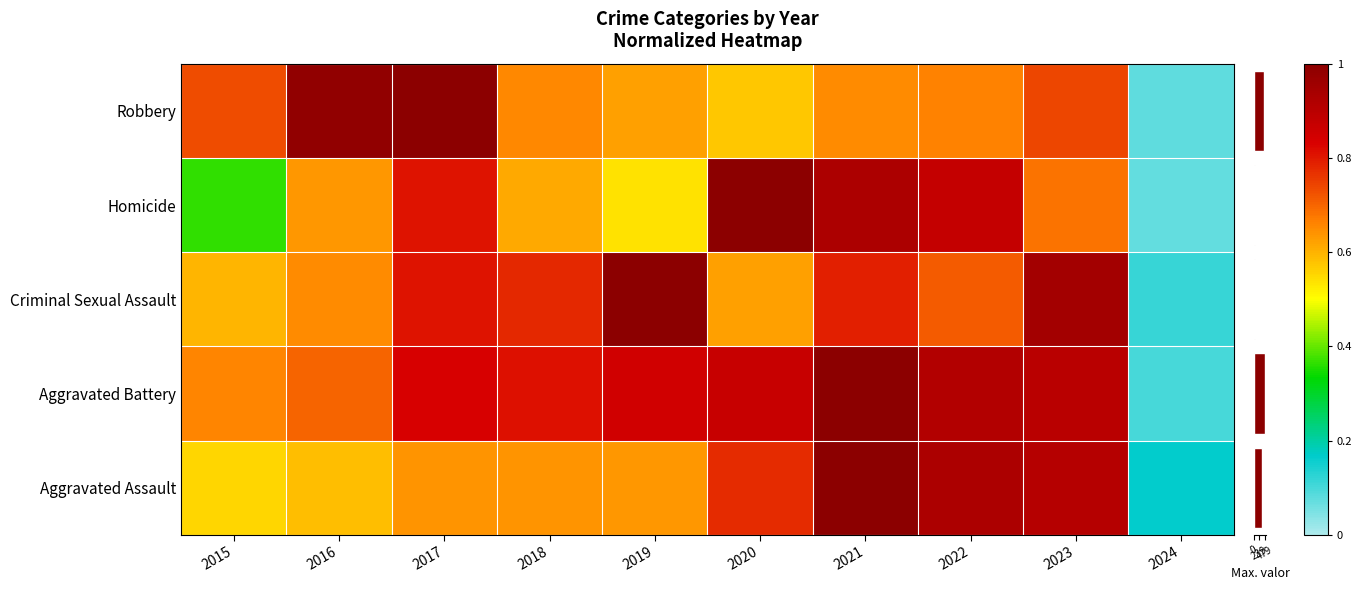

Is the value of Aggravated Battery at 2022 greater than the value of Homicide at 2015?

Yes